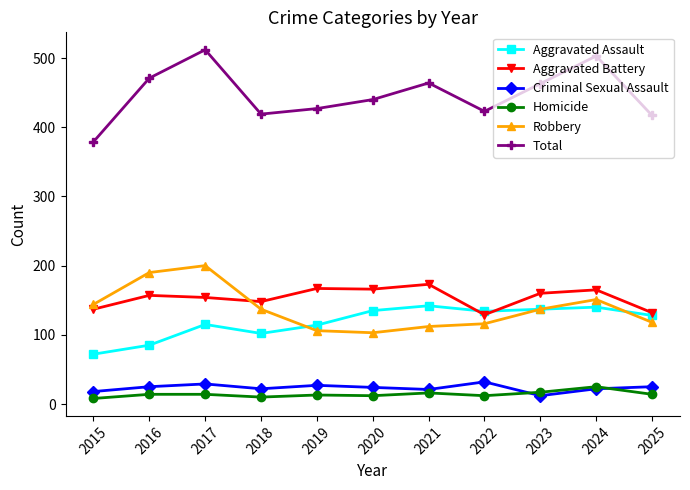

What are all the series names shown in the legend?

Aggravated Assault, Aggravated Battery, Criminal Sexual Assault, Homicide, Robbery, Total